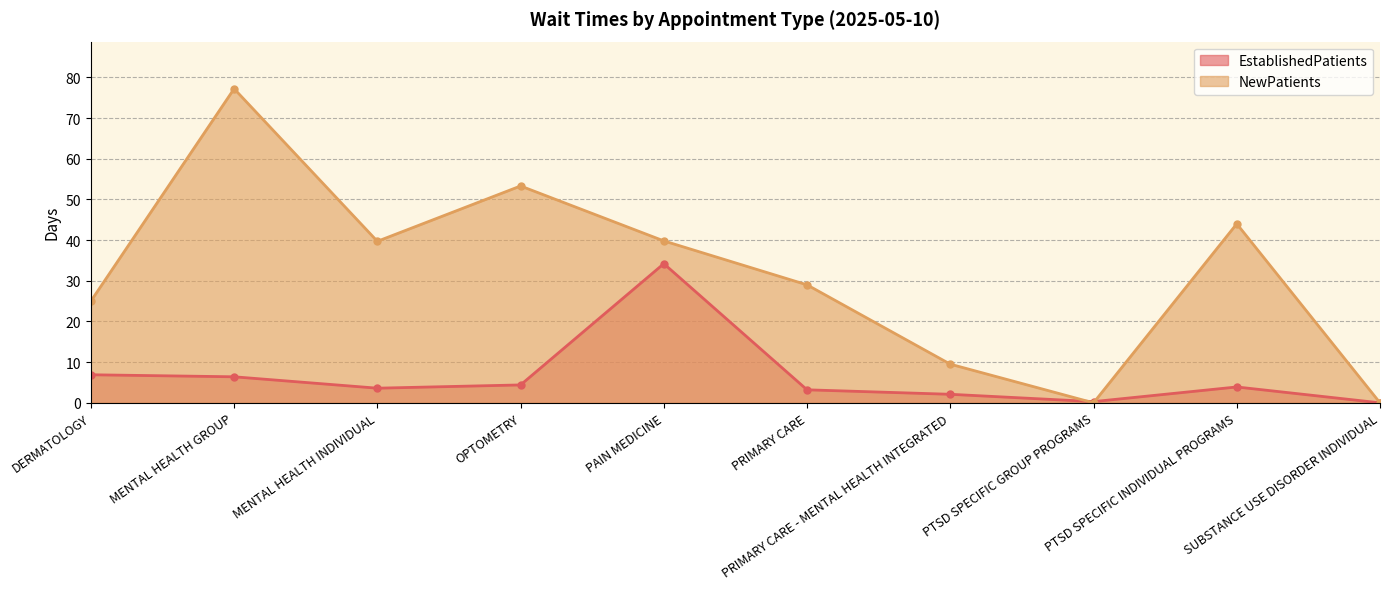

Which series has the largest total across all categories?

NewPatients